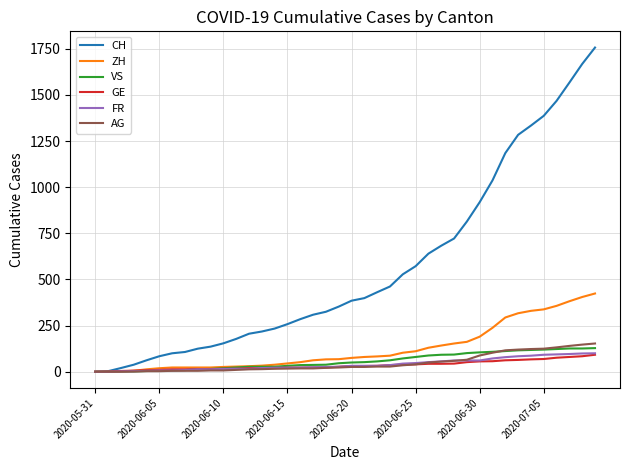

What is the greatest value displayed?

1757